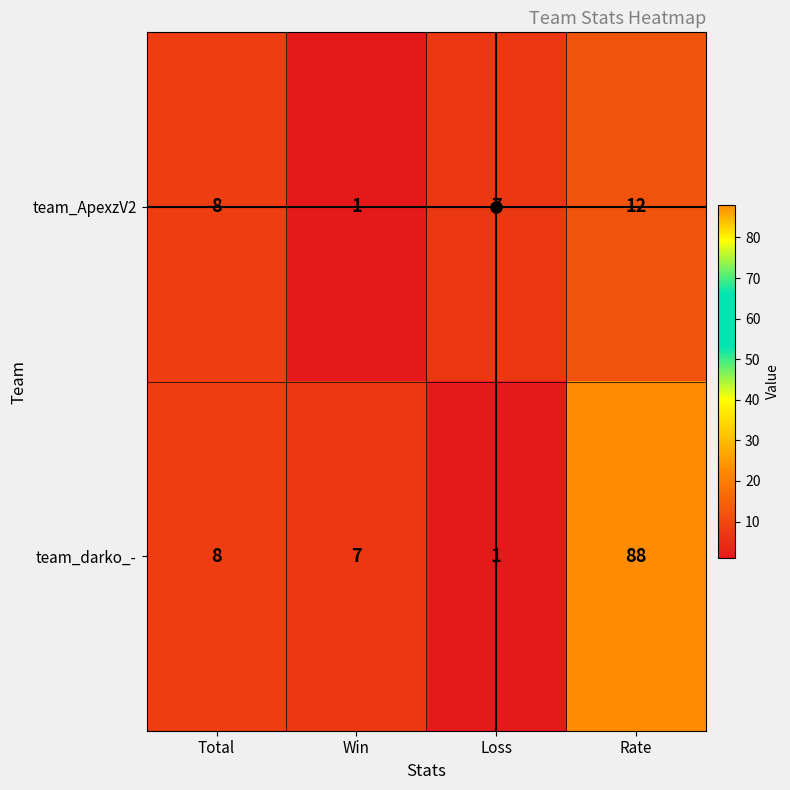

Which series has the largest total across all categories?

team_darko_-